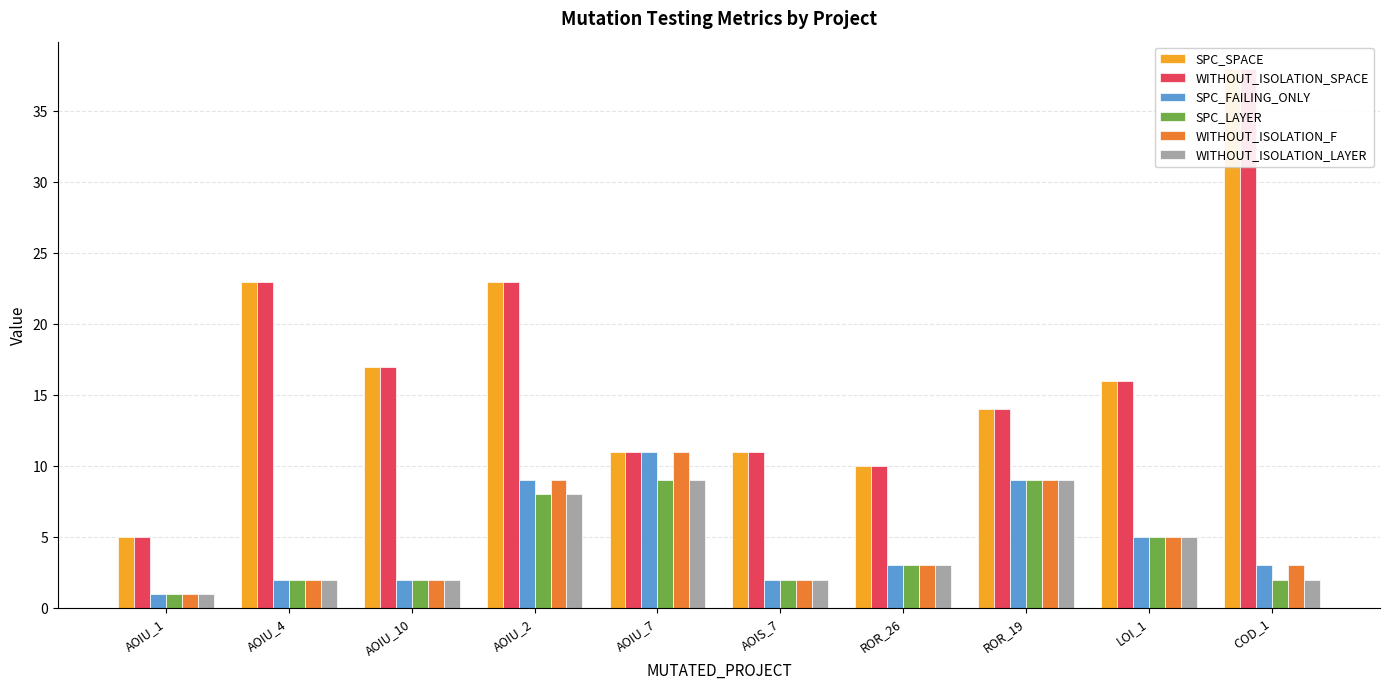

List the series in order of their peak value, highest first.

SPC_SPACE, WITHOUT_ISOLATION_SPACE, SPC_FAILING_ONLY, WITHOUT_ISOLATION_F, SPC_LAYER, WITHOUT_ISOLATION_LAYER